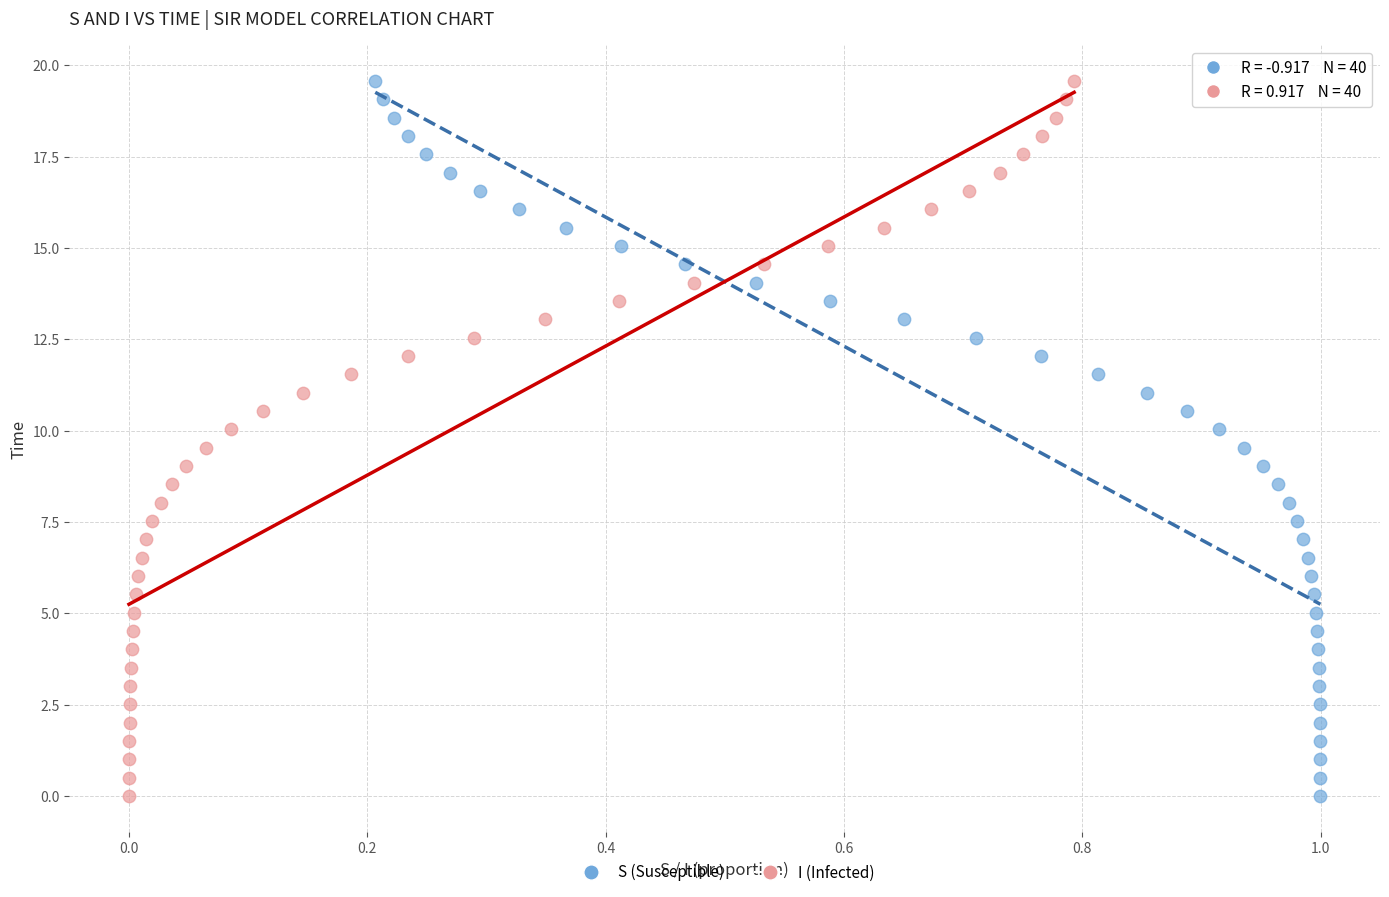

What are all the series names shown in the legend?

S (Susceptible), I (Infected)